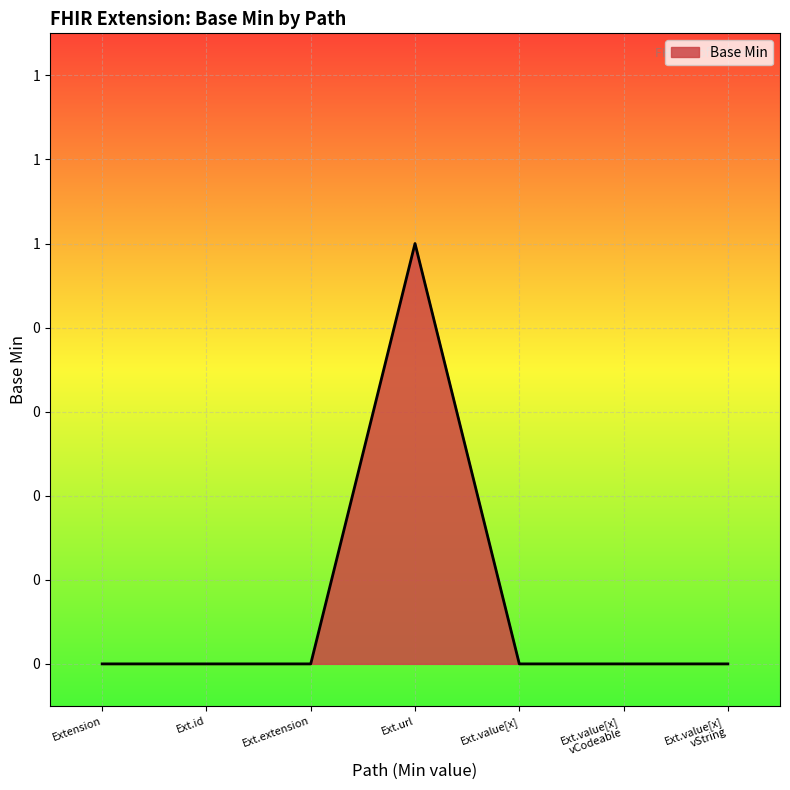

What is the maximum value shown in the chart?

1